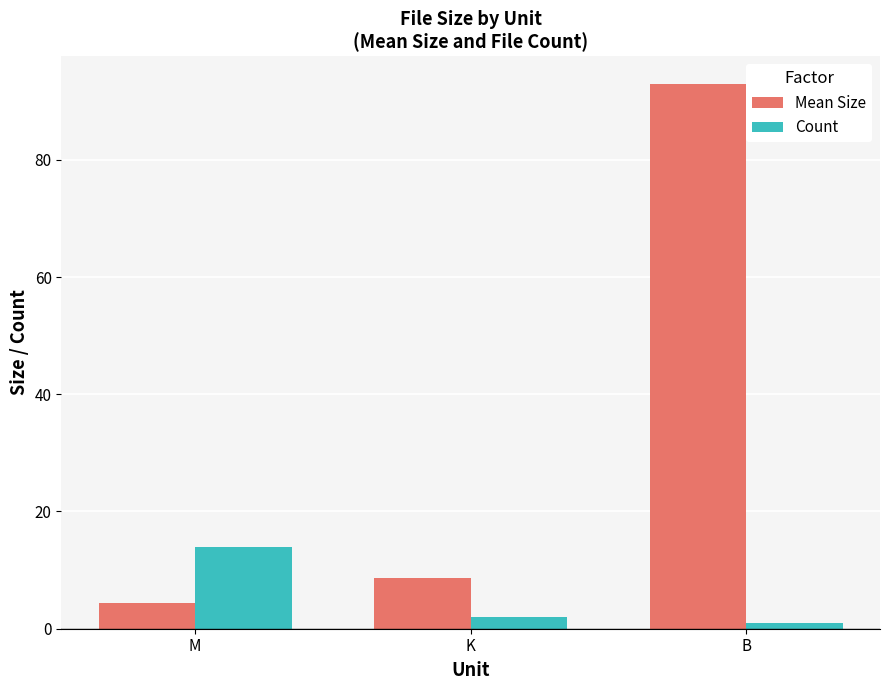

Rank the categories by Mean Size value from highest to lowest.

B, K, M